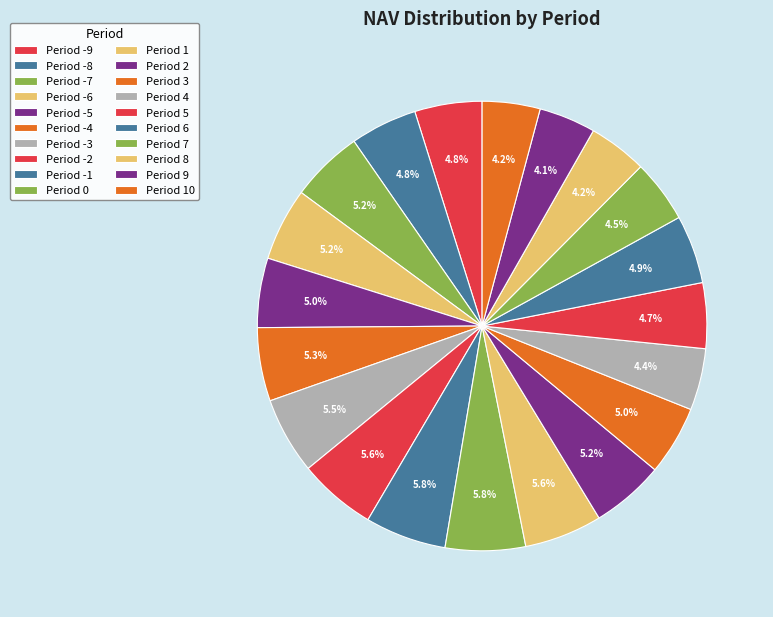

Which category has the smallest portion of the pie?

9